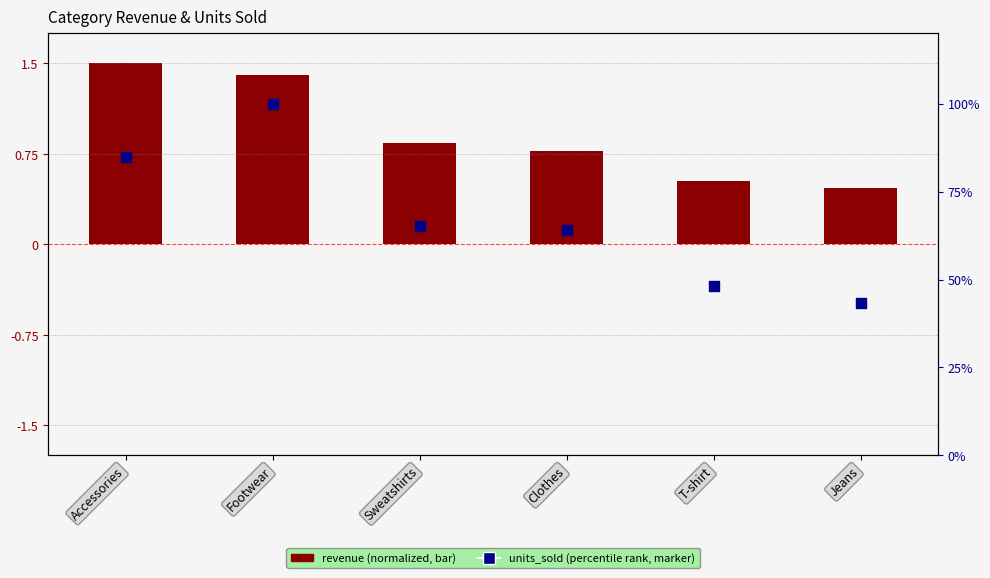

What are all the series names shown in the legend?

revenue, units_sold